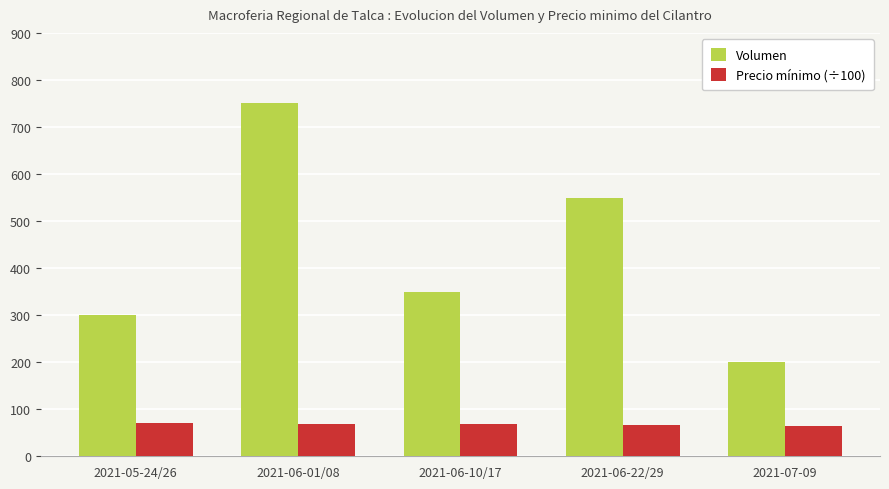

Is it true that Volumen equals 123.1 at 2021-06-10/17?

False